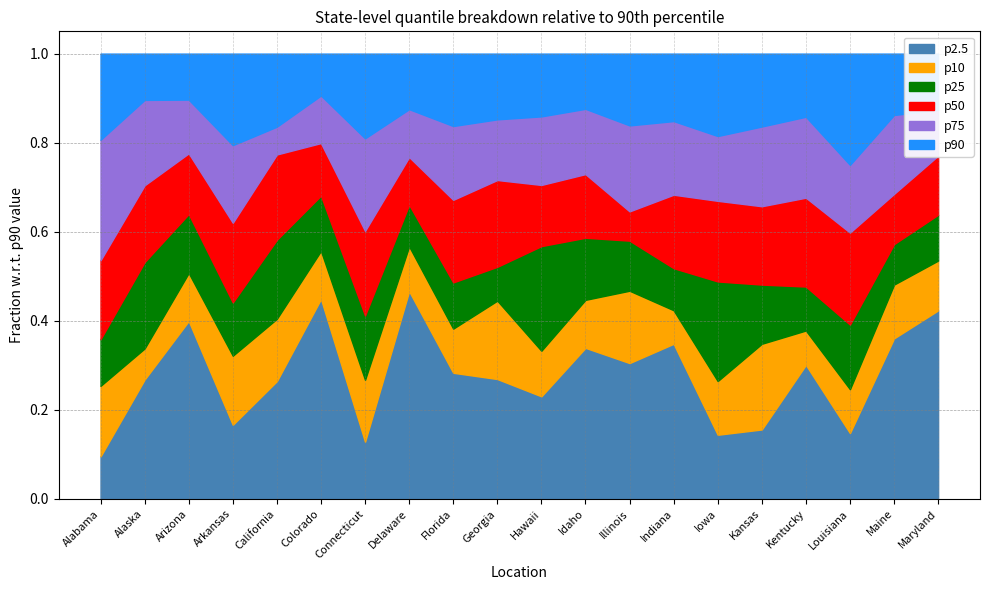

What is the label of the 8th point from the left?

Delaware